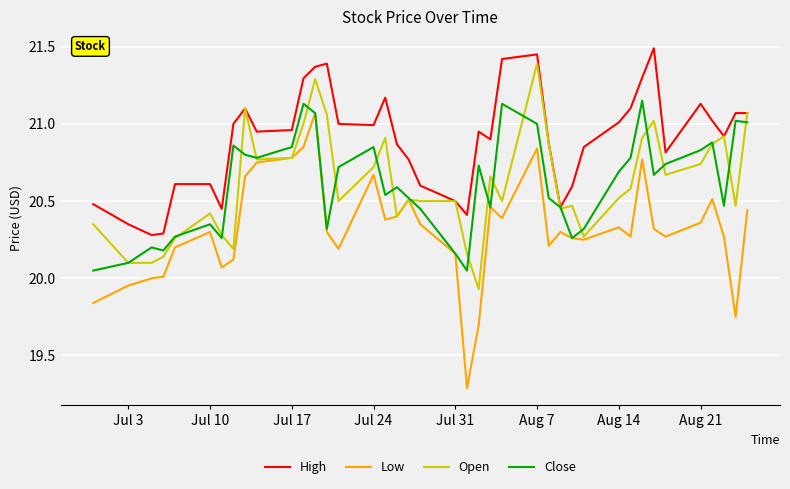

How many interior local valleys does the High series have?

9